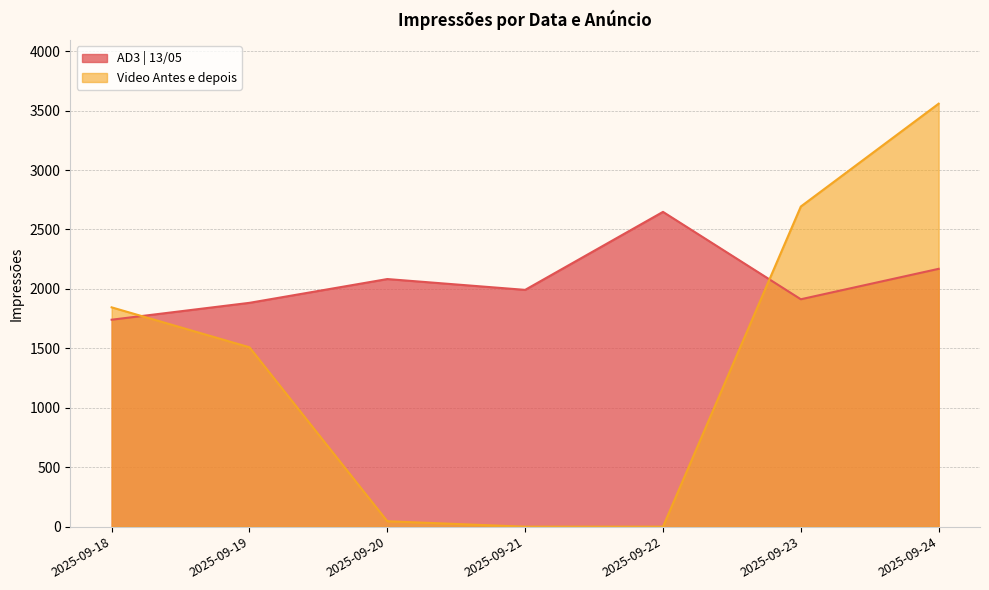

List the series in order of their peak value, lowest first.

AD3 | 13/05, Video Antes e depois